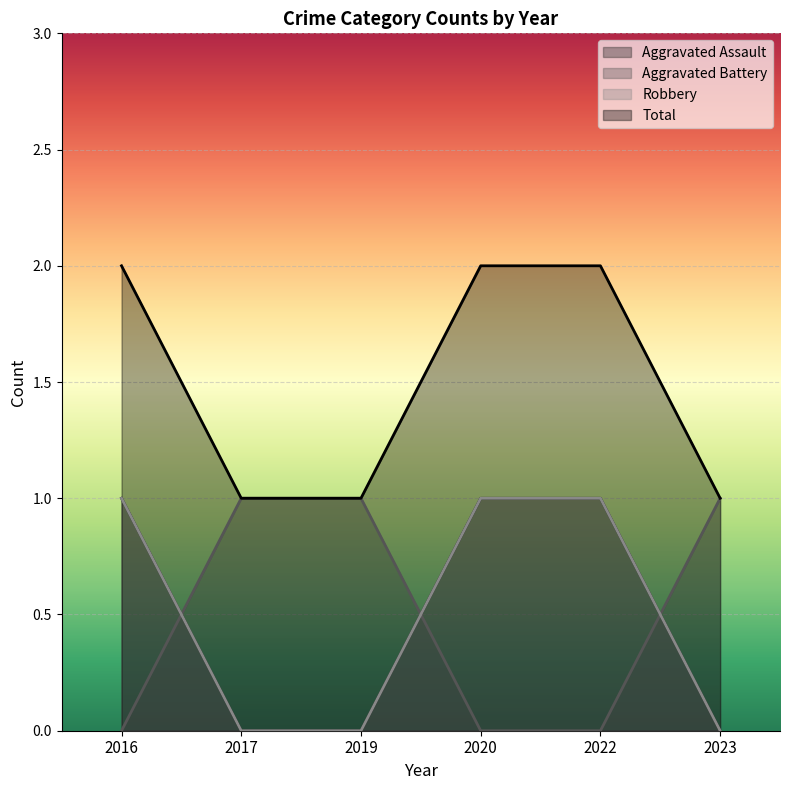

What is the difference between the maximum and minimum values in the Aggravated Battery series?

1